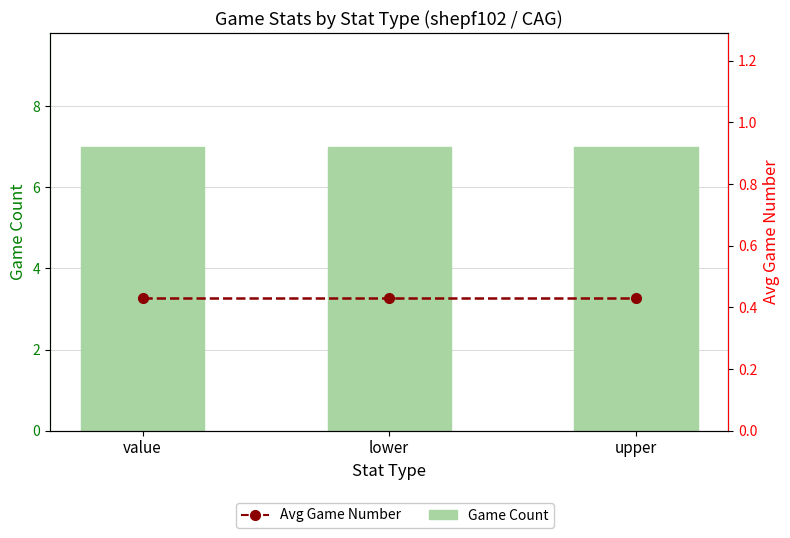

Reading left to right, what are all the values shown in this chart?

Game Count: 7.0	7.0	7.0
Avg Game Number: 0.4	0.4	0.4